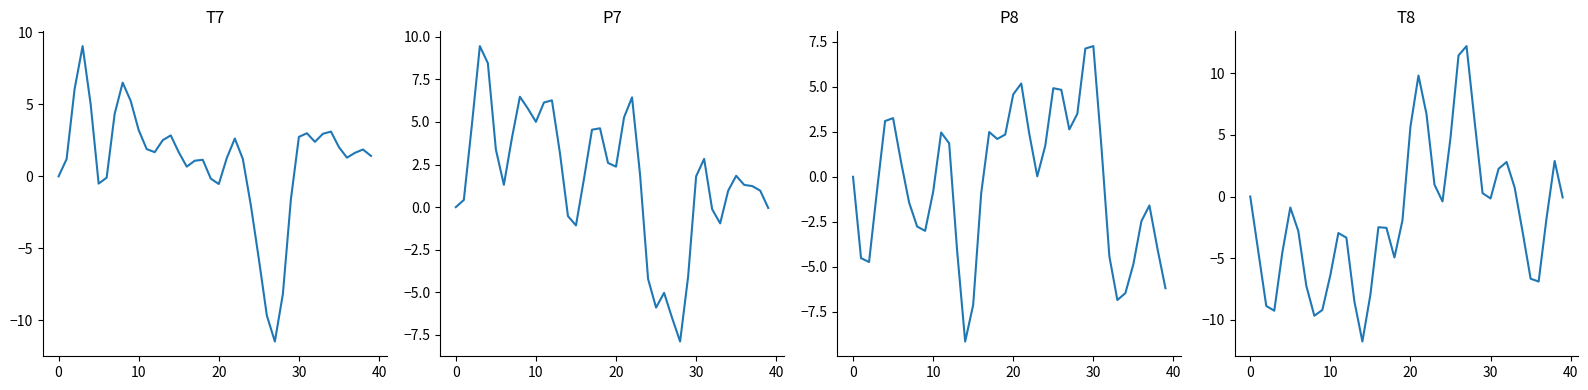

What is the difference between the second highest and minimum values in the T7 series?

18.0